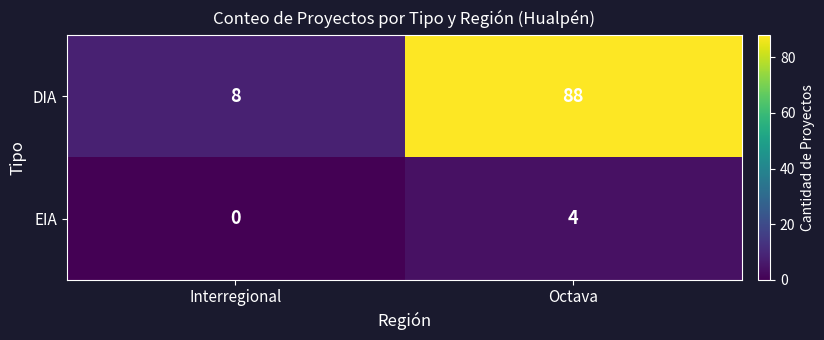

What is the difference between the DIA values at Interregional and Octava?

80